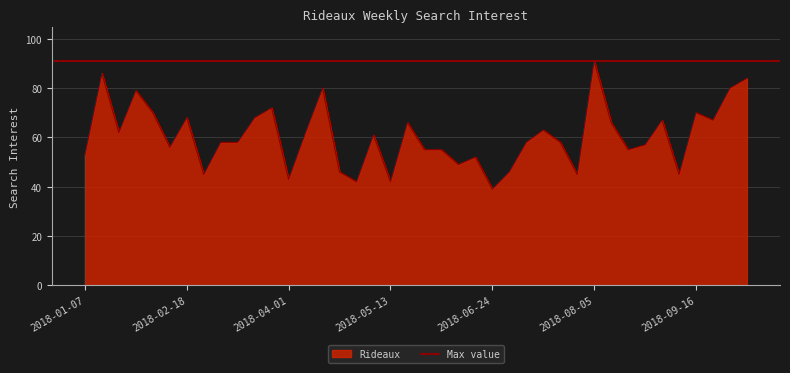

Reading left to right, list all the values displayed in this chart.

2018-01-07=53	2018-01-14=86	2018-01-21=62	2018-01-28=79	2018-02-04=70	2018-02-11=56	2018-02-18=68	2018-02-25=45	2018-03-04=58	2018-03-11=58	2018-03-18=68	2018-03-25=72	2018-04-01=43	2018-04-08=62	2018-04-15=80	2018-04-22=46	2018-04-29=42	2018-05-06=61	2018-05-13=42	2018-05-20=66	2018-05-27=55	2018-06-03=55	2018-06-10=49	2018-06-17=52	2018-06-24=39	2018-07-01=46	2018-07-08=58	2018-07-15=63	2018-07-22=58	2018-07-29=45	2018-08-05=91	2018-08-12=66	2018-08-19=55	2018-08-26=57	2018-09-02=67	2018-09-09=45	2018-09-16=70	2018-09-23=67	2018-09-30=80	2018-10-07=84